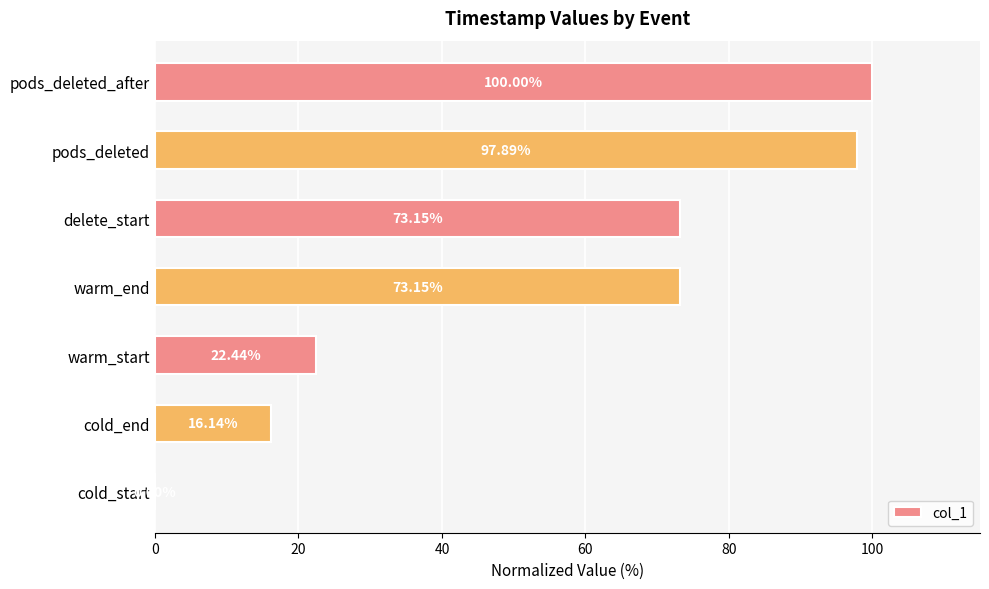

What is the average value?

54.7